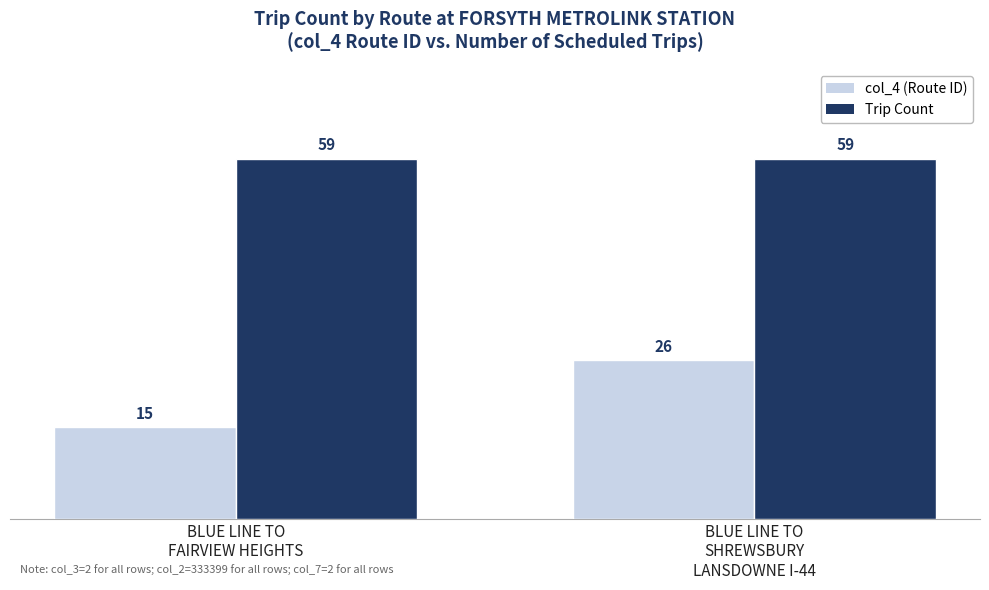

What position from the right is BLUE LINE TO
SHREWSBURY
LANSDOWNE I-44?

1